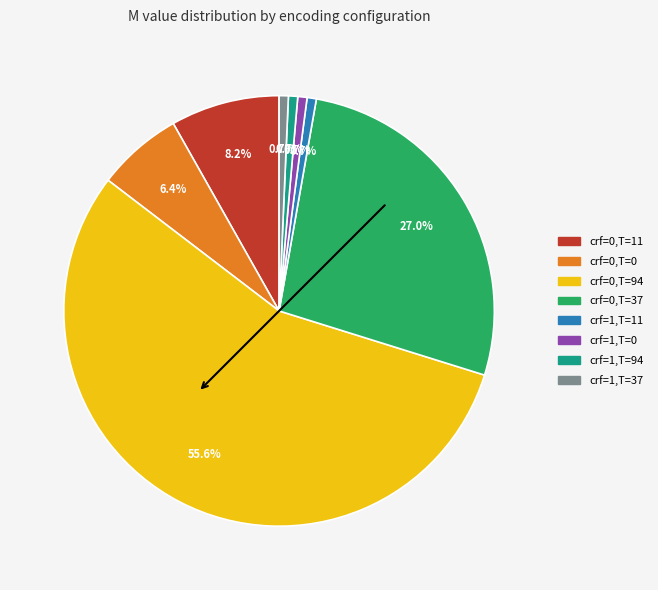

Is there a majority slice in this chart?

Yes